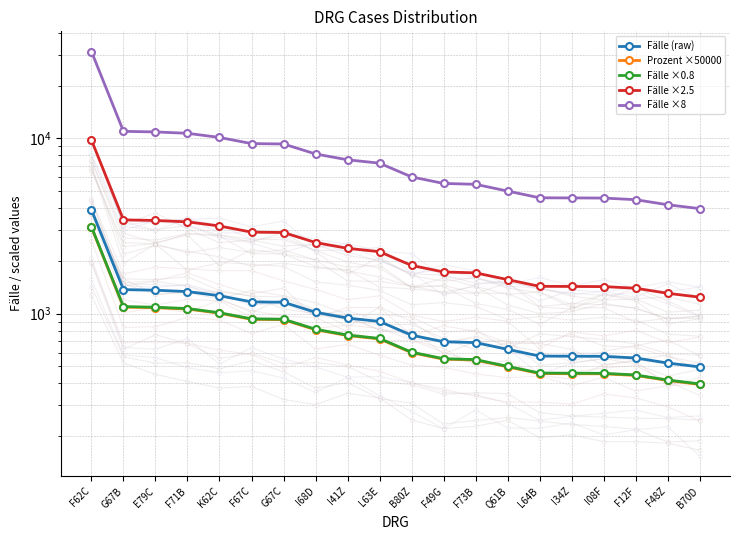

Where does the Prozent ×50000 series first go above 718?

F62C